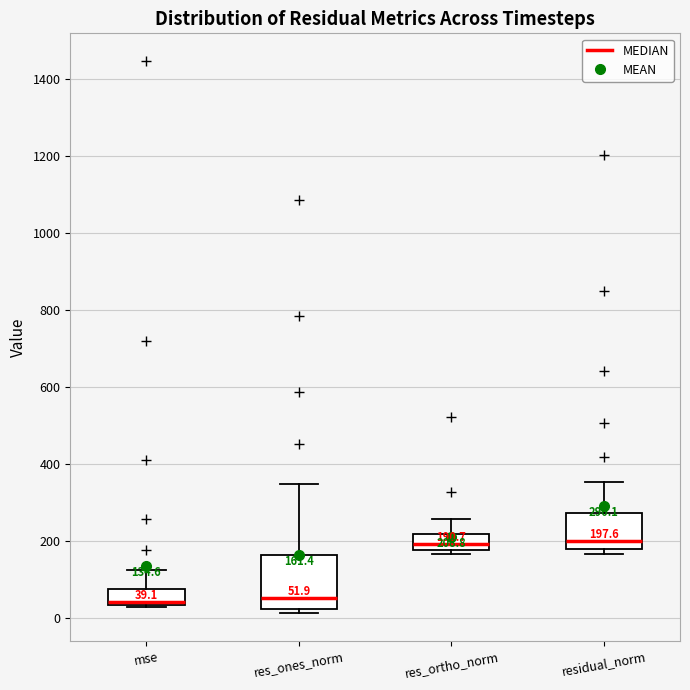

Which box is the tallest, from its lower edge to its upper edge?

res_ones_norm